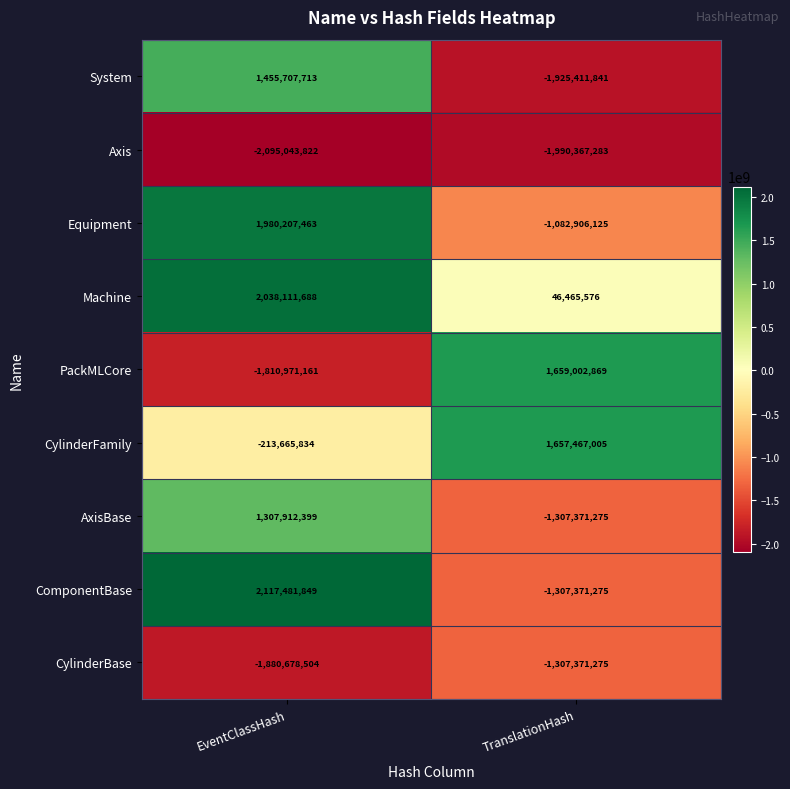

What is the spread (max minus min) of values at TranslationHash?

3649370152